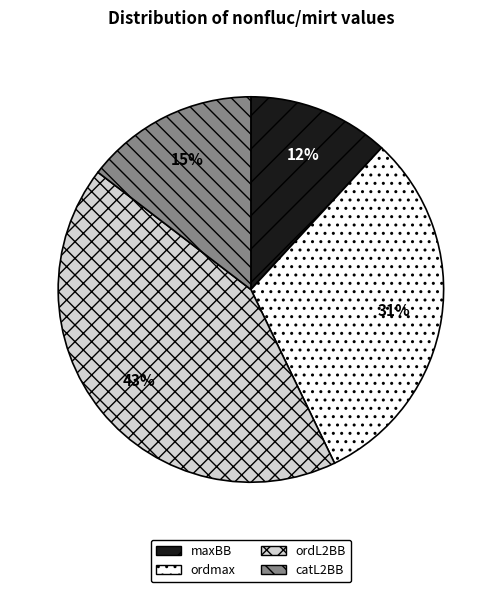

Is it true that maxBB is 12% of the pie?

True